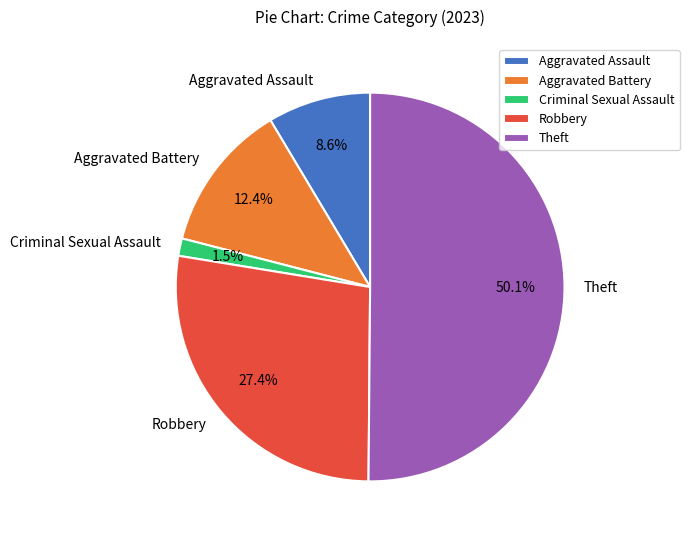

Is the sum of Aggravated Battery and Criminal Sexual Assault greater than half?

No